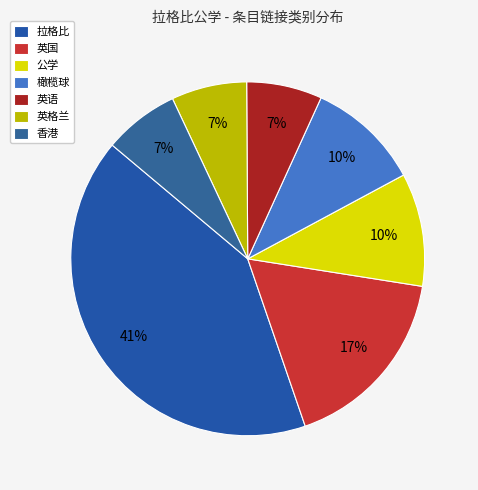

What percentage is NOT represented by 橄榄球?

89.7%